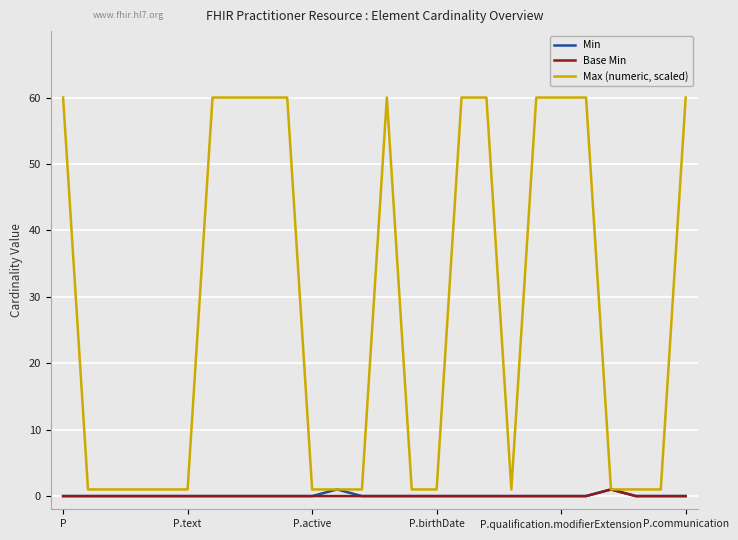

Which series has the largest total across all categories?

Max (numeric, scaled)